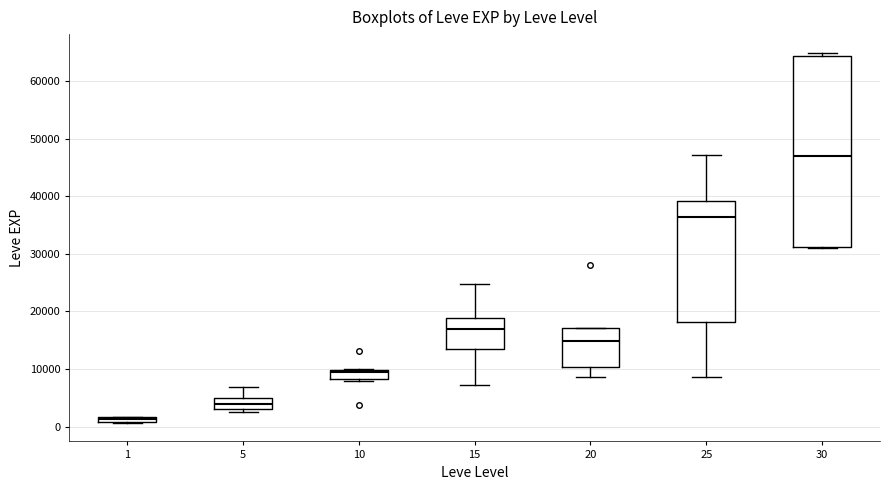

Where is the upper edge of the box at x = 25 on the y-axis? The values are not printed on the chart, so give them approximately, as read against the axis.

39000